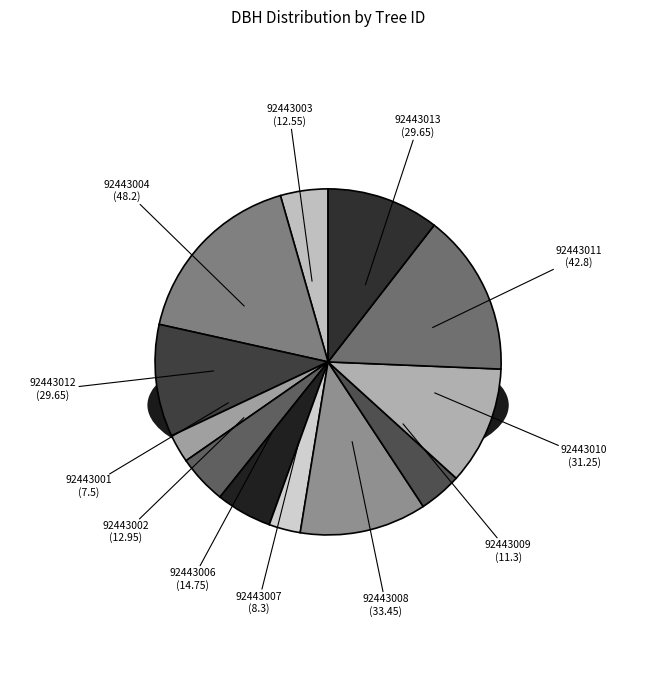

Which has a higher value, 92443001 or 92443012?

92443012